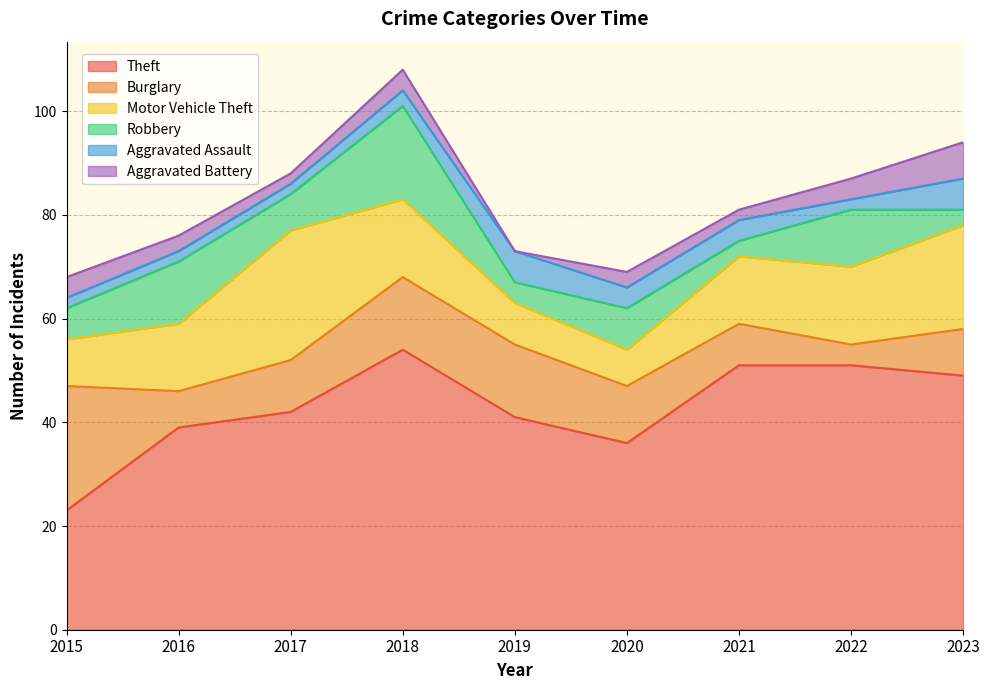

Read the Burglary value at 2019, to the nearest 5.

15